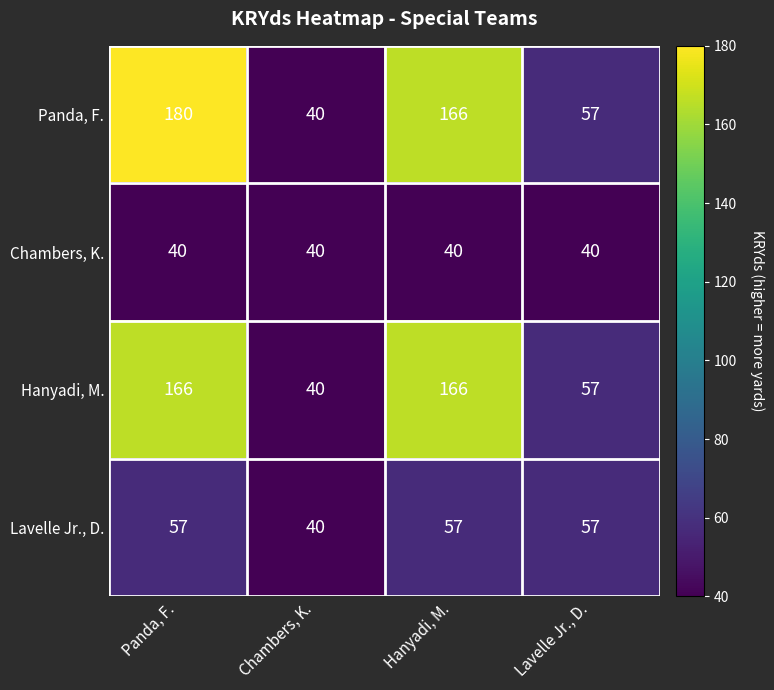

What is the sum of the Panda, F. values at Hanyadi, M. and Chambers, K.?

206